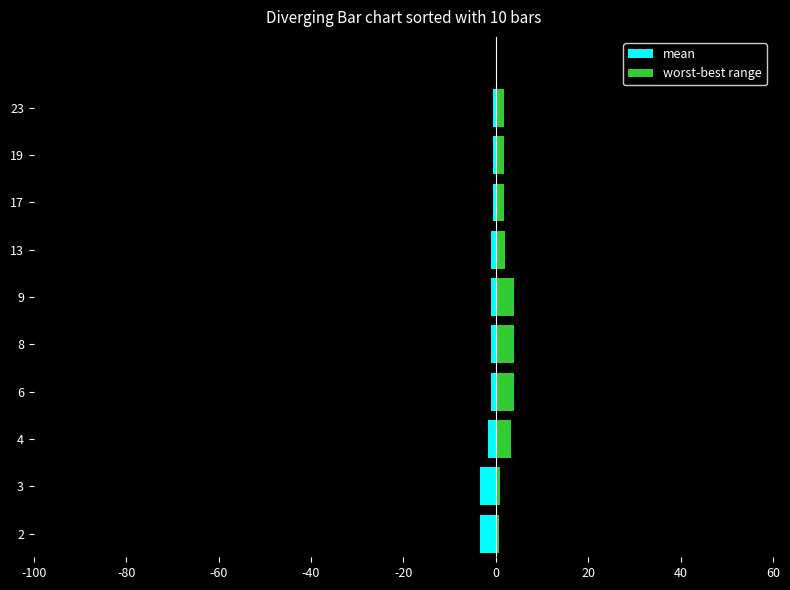

At how many categories does at least one series exceed 2?

5